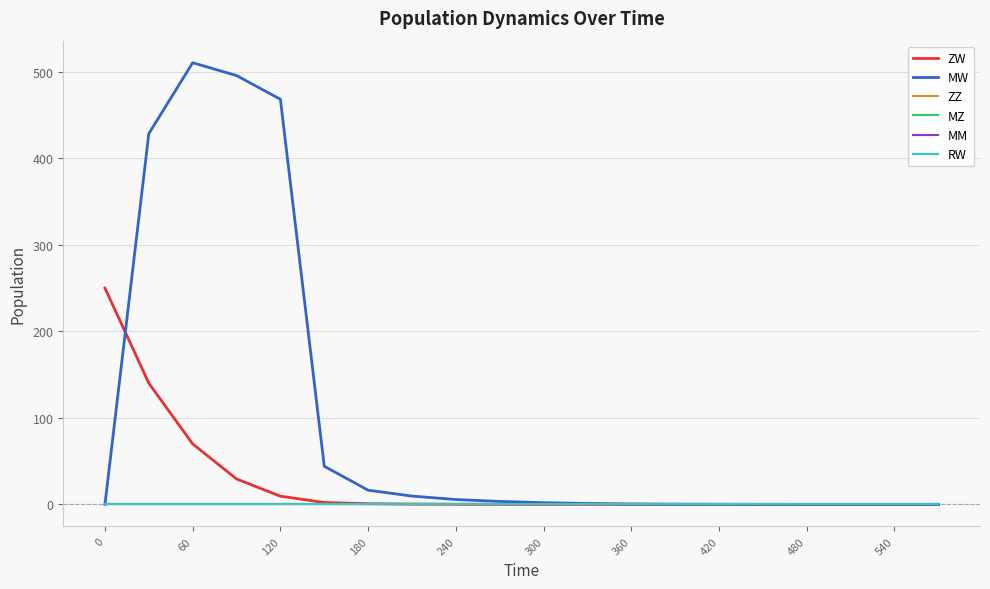

True or false: ZZ and MW intersect in this chart.

False